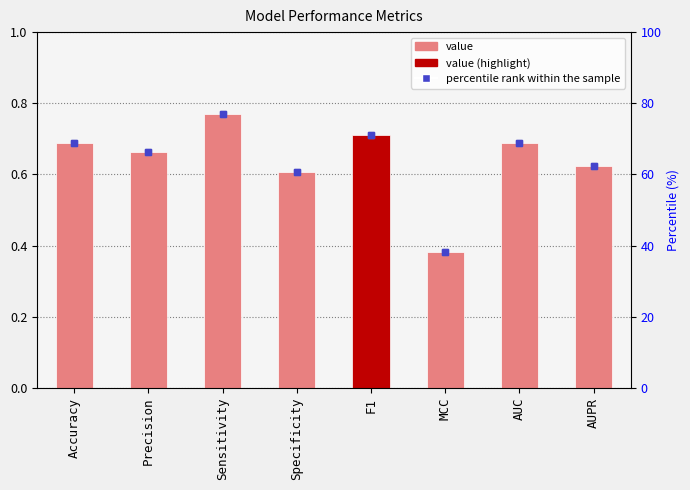

What position from the right is Precision?

7